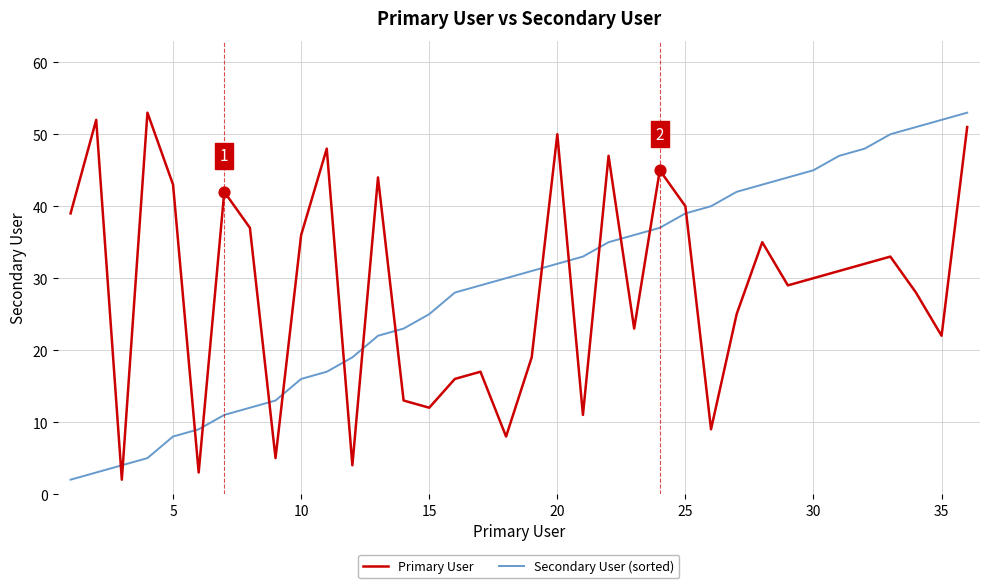

After their last crossing, which series has the higher values: Primary User or Secondary User (sorted)?

Secondary User (sorted)